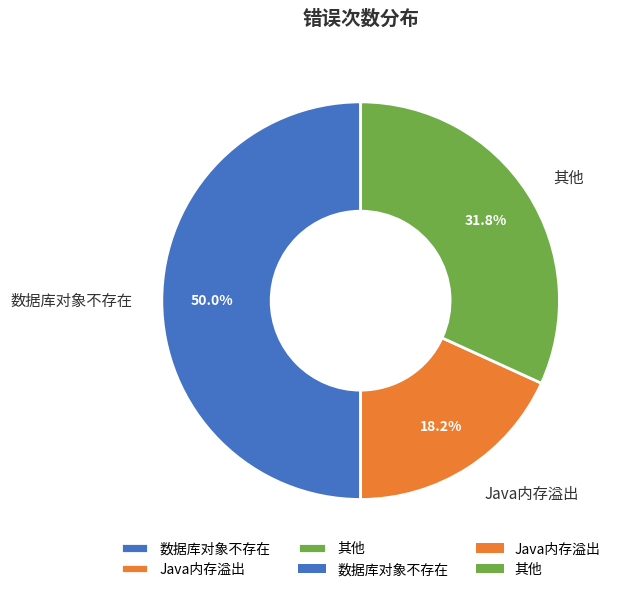

Approximately how many times larger is the value at 其他 compared to 数据库对象不存在?

0.6